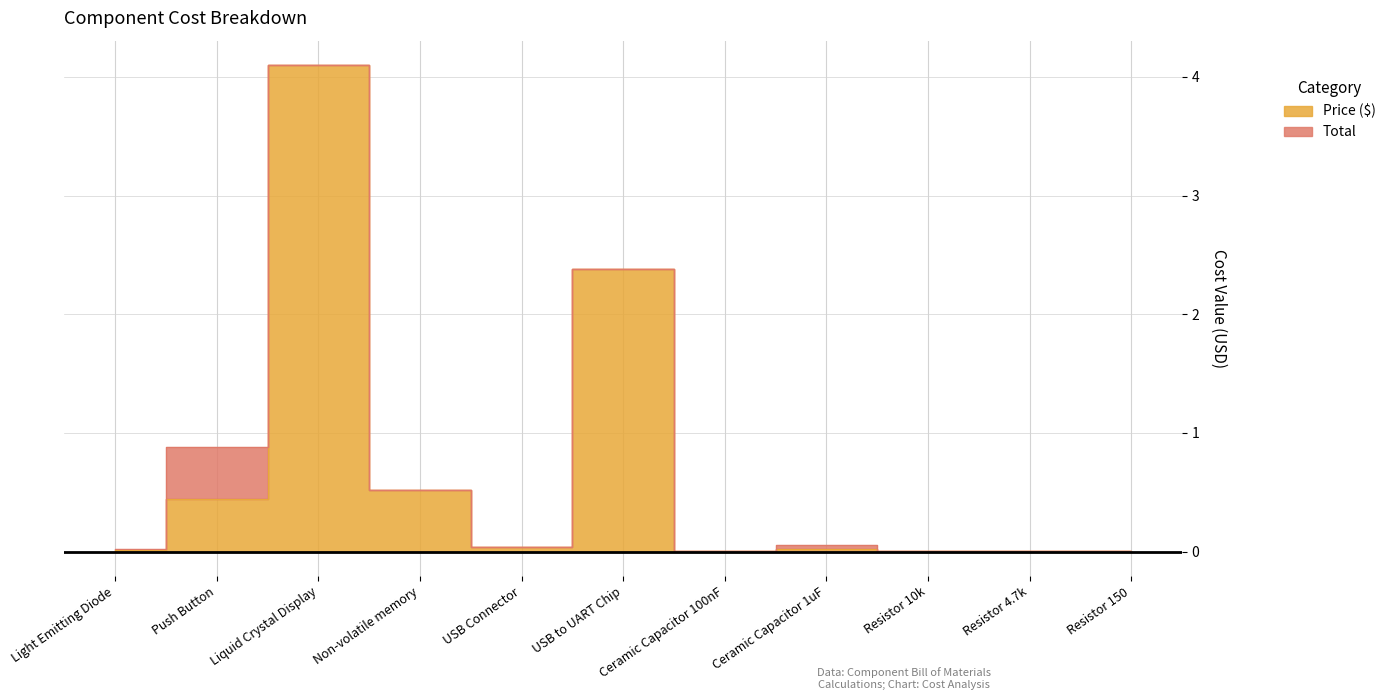

The value of Price ($) at Resistor 150 is 0.0. True or false?

False